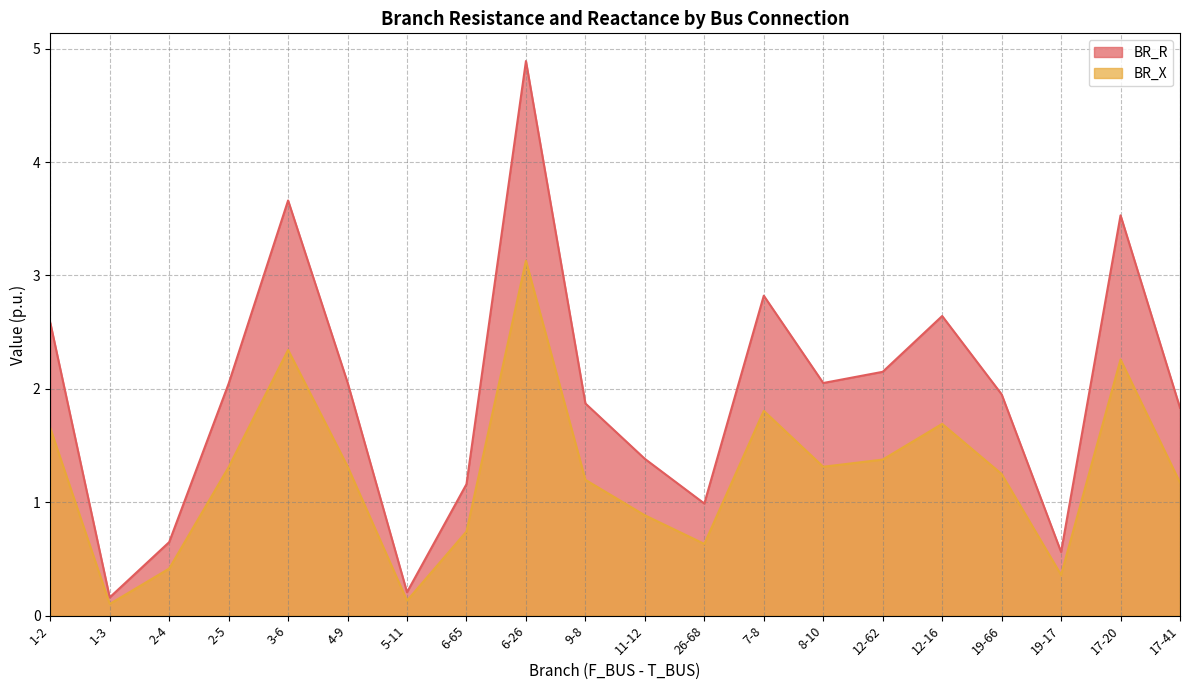

What is the label of the 18th point from the left?

19-17